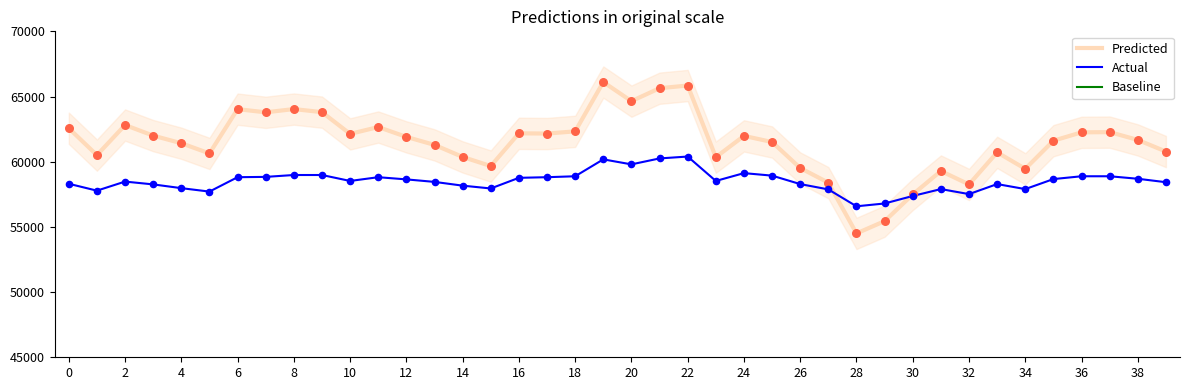

What are all the series names shown in the legend?

Predicted, Actual, Baseline